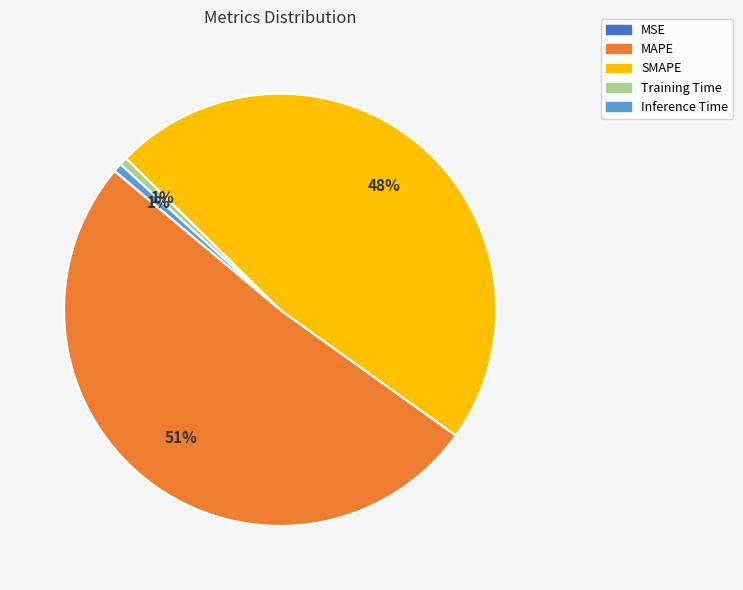

To the nearest percent, what is the difference between the Training Time and SMAPE slice percentages?

47%